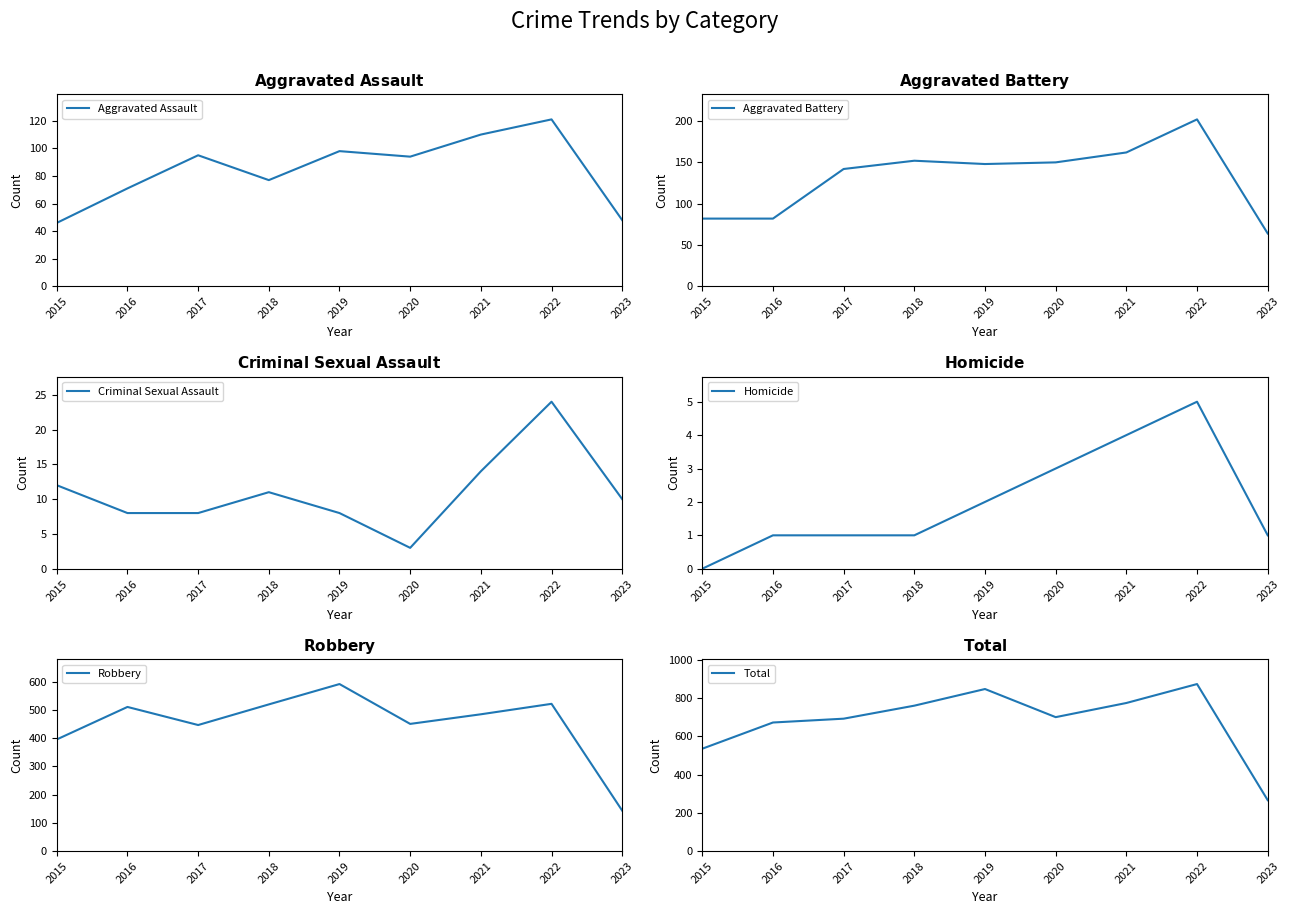

Where is the first local maximum for Total?

2019